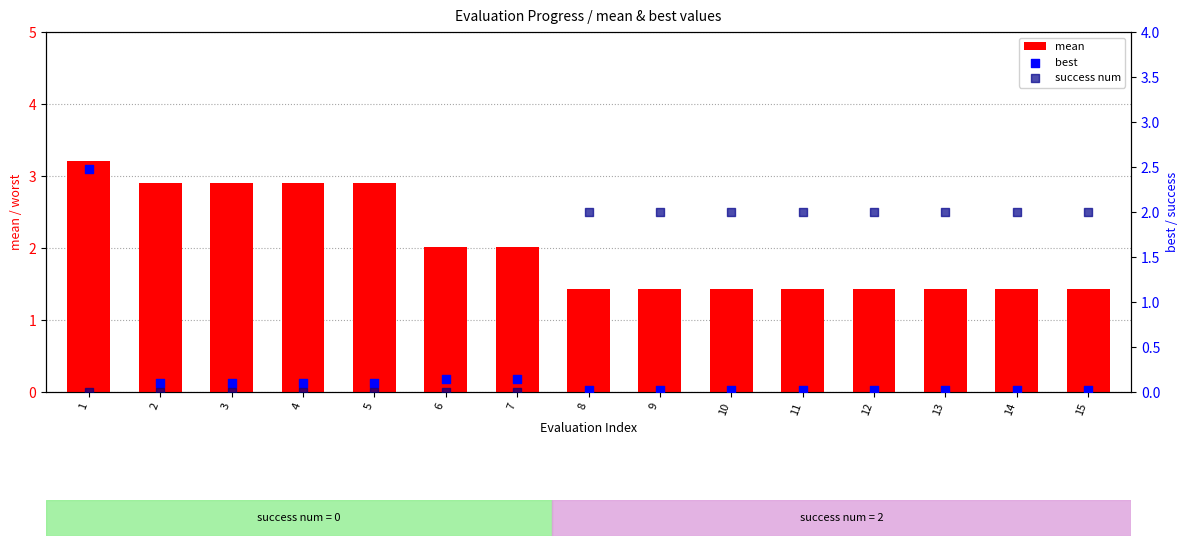

Is the value of success num at 14 greater than the value of best at 14?

Yes